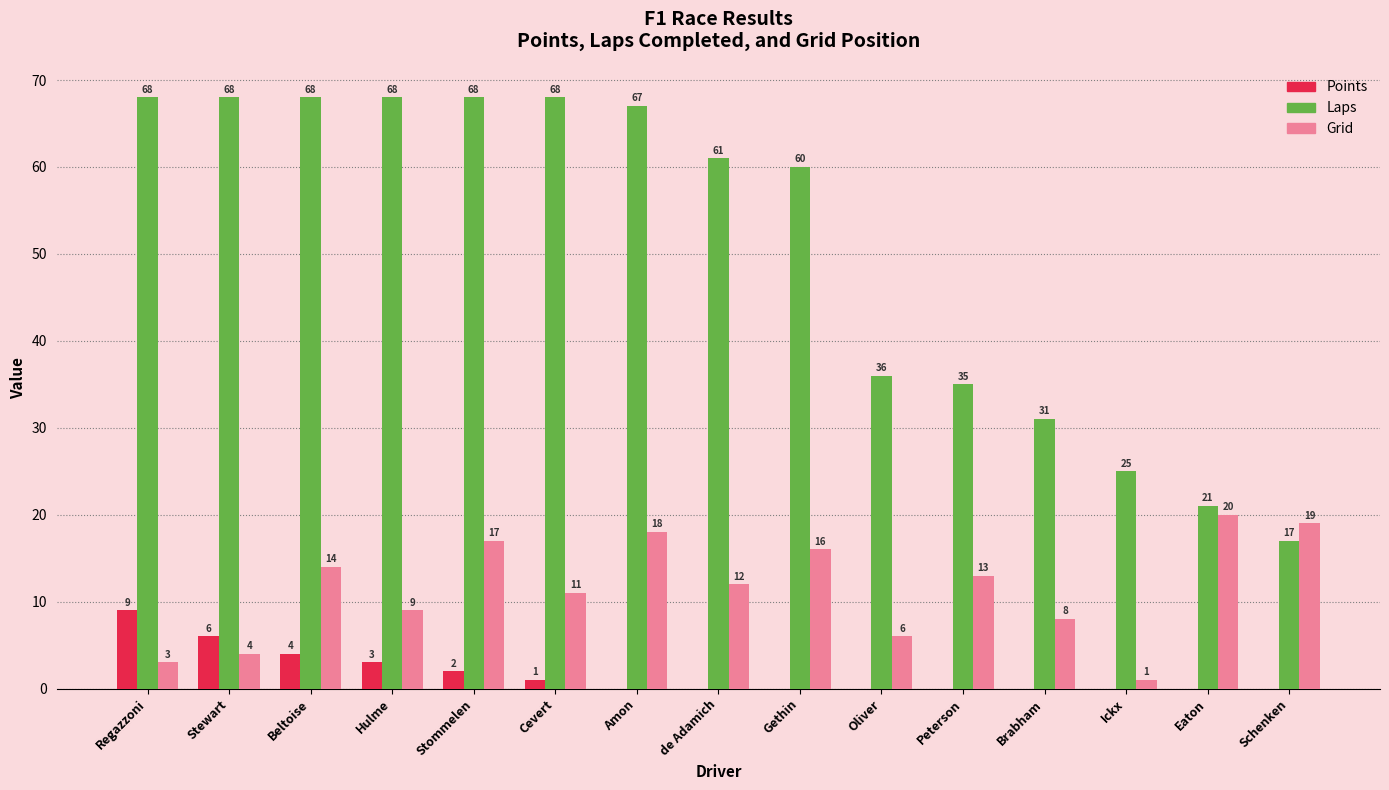

Which series has the widest spread of values?

Laps